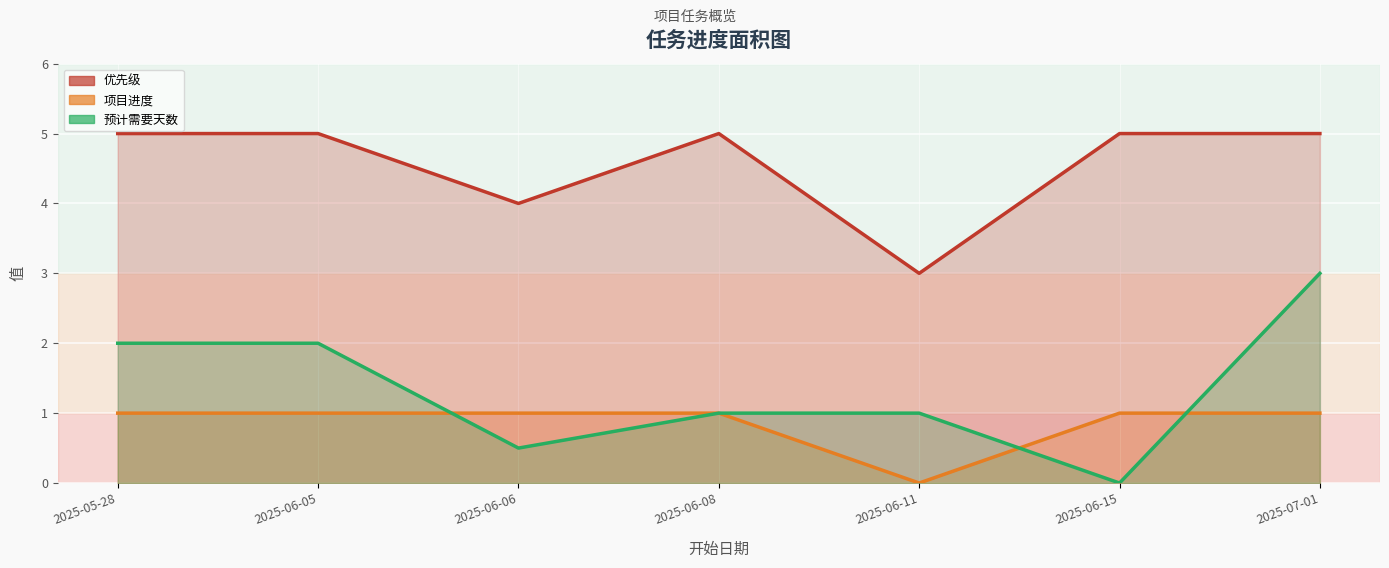

Reading left to right, extract all data points from this chart.

优先级: 5.0	5.0	4.0	5.0	3.0	5.0	5.0
项目进度: 1.0	1.0	1.0	1.0	0.0	1.0	1.0
预计需要天数: 2.0	2.0	0.5	1.0	1.0	0.0	3.0